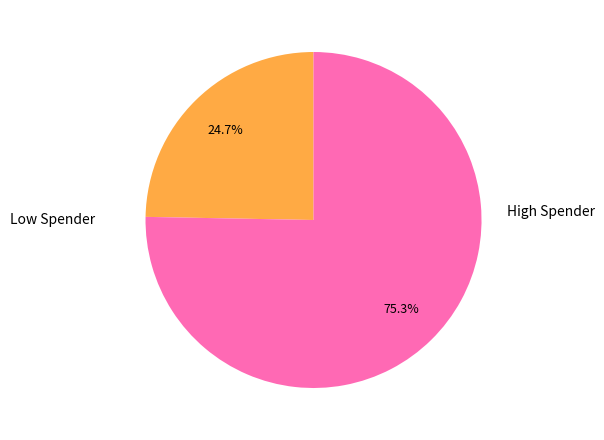

Does any single category account for the majority?

Yes